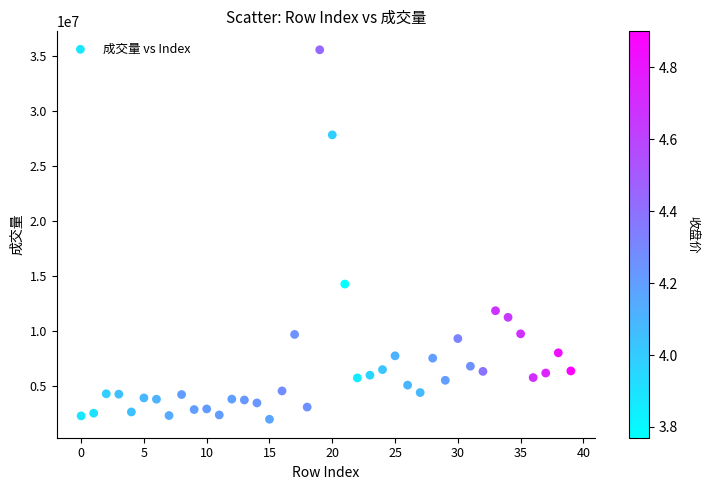

What is the range of Y values (max minus min)?

33634838